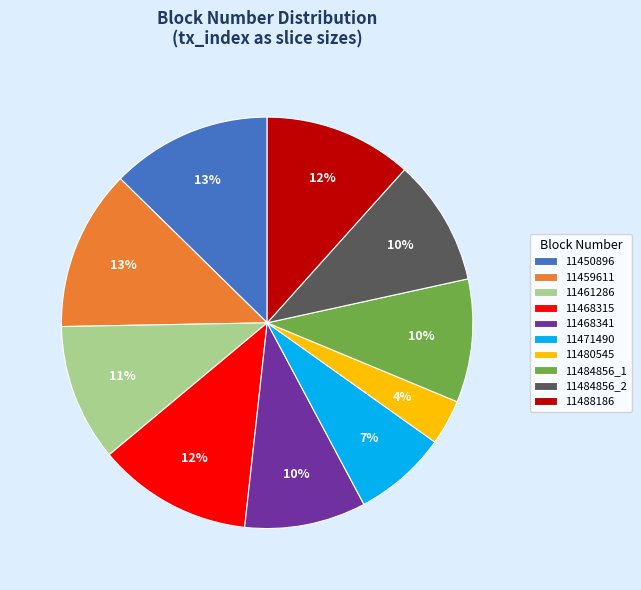

The 11461286 slice represents 21% of the pie. True or false?

False